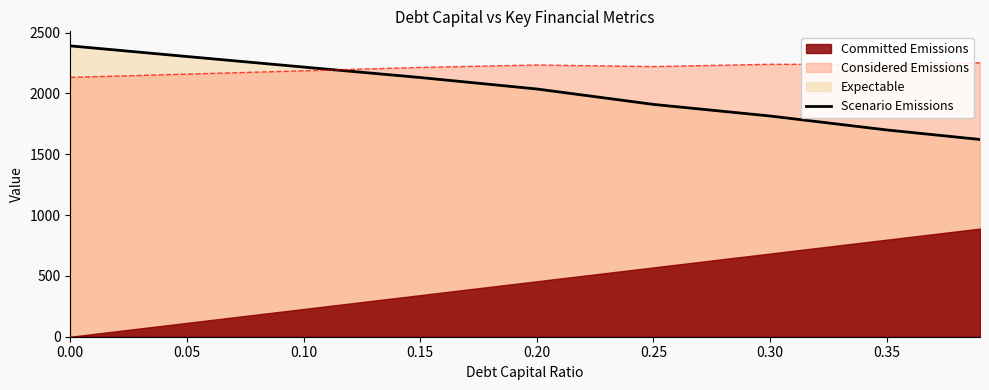

Between 0.25 and 0.15, which is larger?

0.15